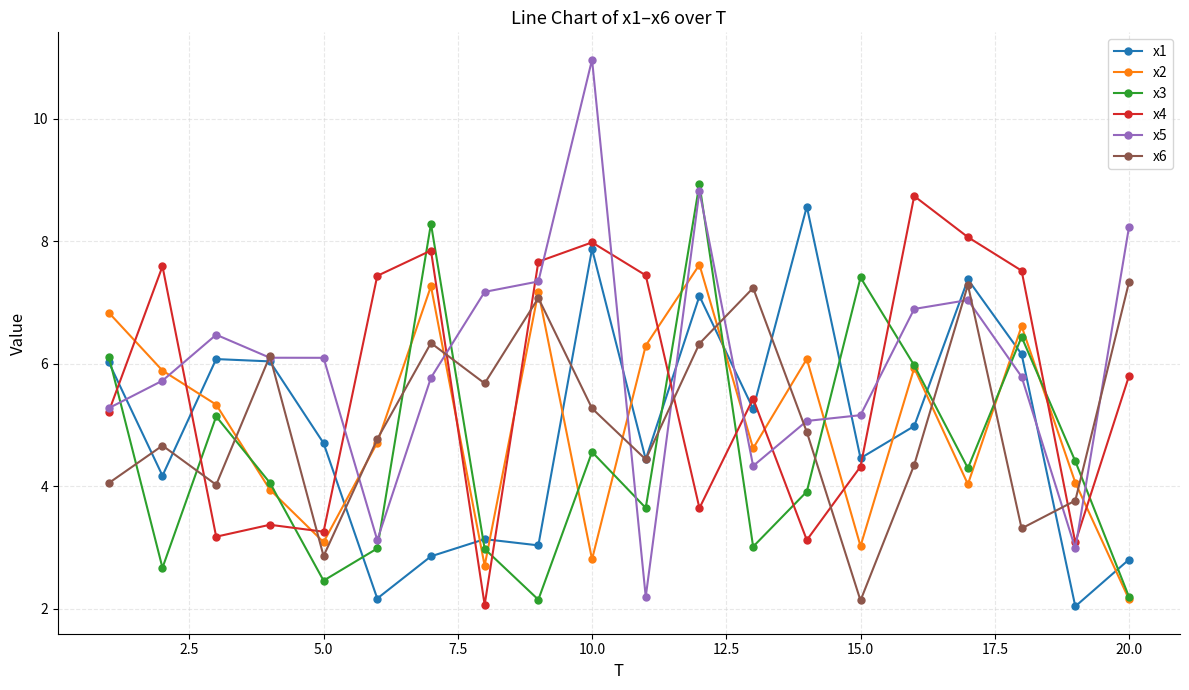

What is the greatest value displayed?

11.0